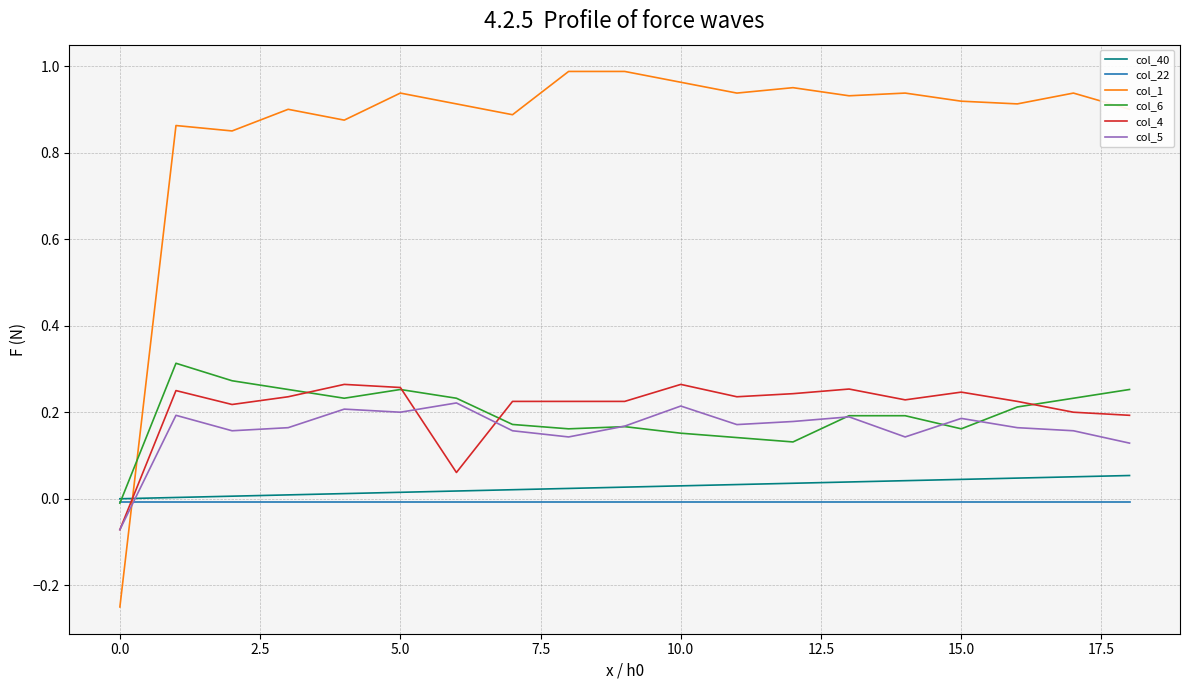

True or false: col_1 and col_5 cross at least once.

True